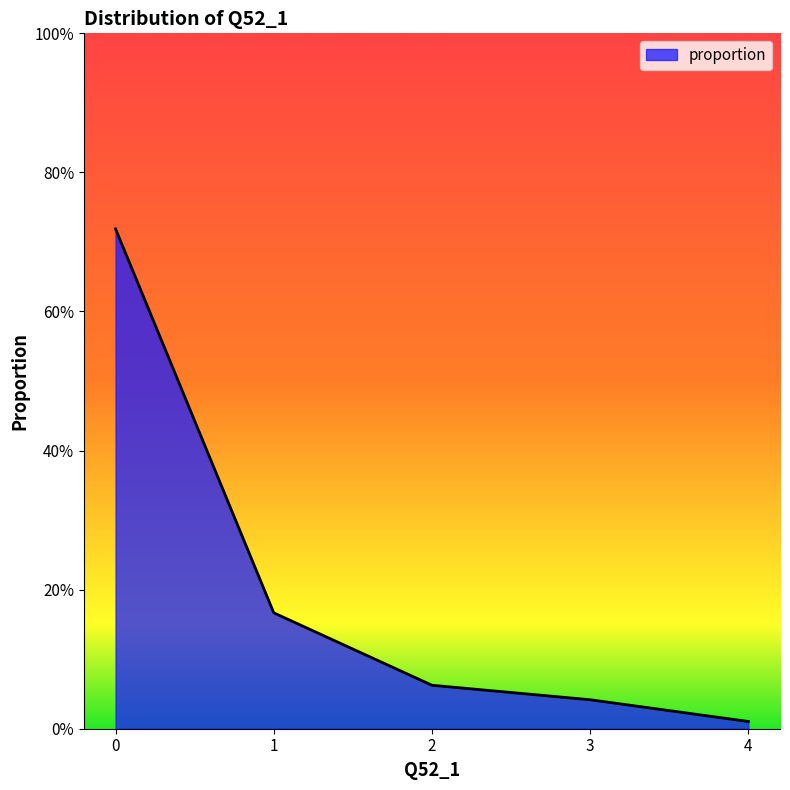

Does the chart have visible grid lines?

No